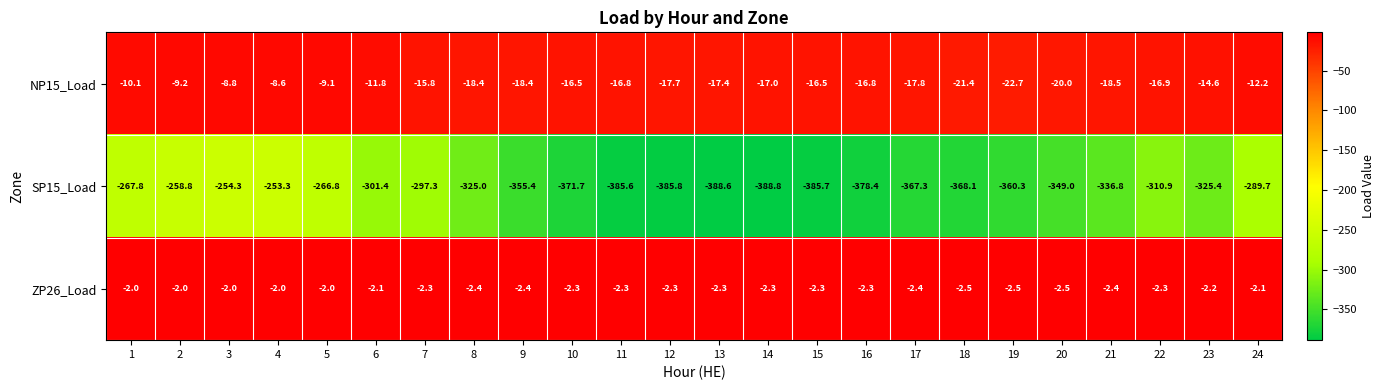

Between 1 and 10, which series saw the biggest shift?

SP15_Load